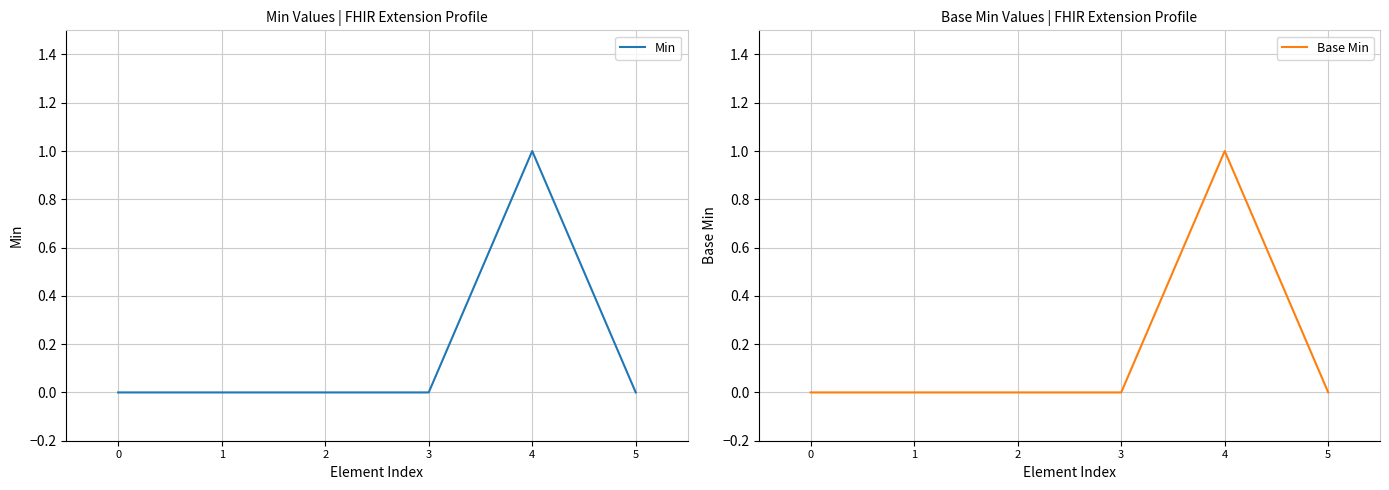

What is the highest value of the Base Min series?

1